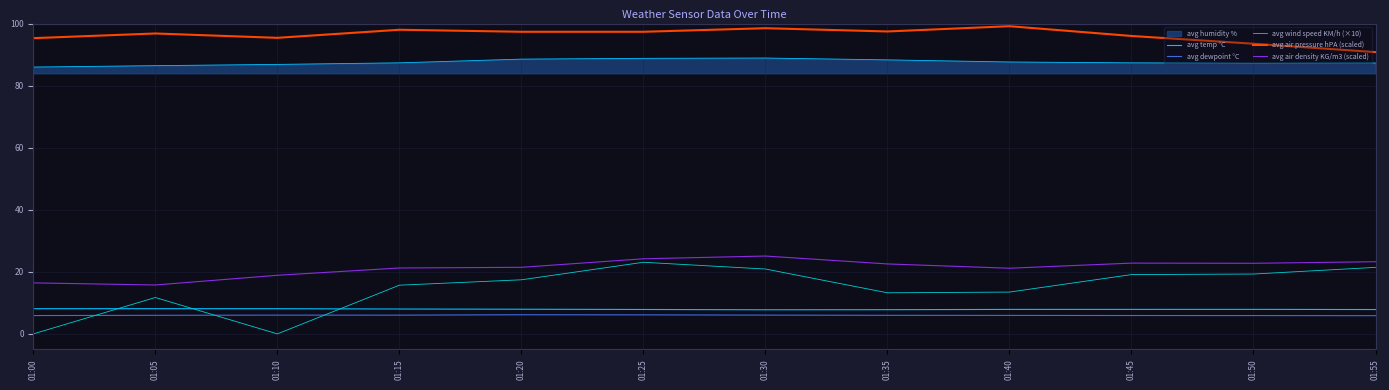

The avg dewpoint °C series shows 3.4 at 01:40. True or false?

False